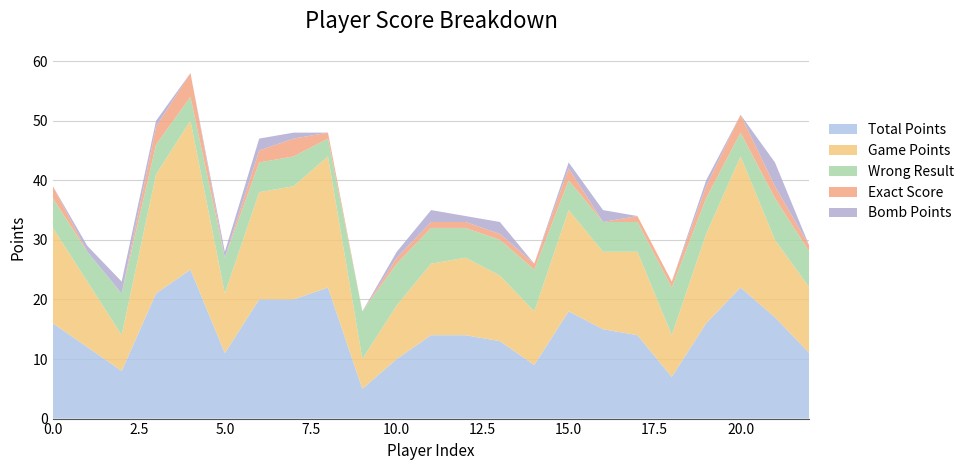

Reading left to right, list all the values displayed in this chart.

Total Points: 16	12	8	21	25	11	20	20	22	5	10	14	14	13	9	18	15	14	7	16	22	17	11
Game Points: 16	11	6	20	25	10	18	19	22	5	9	12	13	11	9	17	13	14	7	15	22	13	11
Wrong Result: 5	5	7	5	4	6	5	5	3	8	7	6	5	6	7	5	5	5	8	6	4	7	6
Exact Score: 2	0	0	3	4	0	2	3	1	0	1	1	1	1	1	2	0	1	1	2	3	2	1
Bomb Points: 0	1	2	1	0	1	2	1	0	0	1	2	1	2	0	1	2	0	0	1	0	4	0